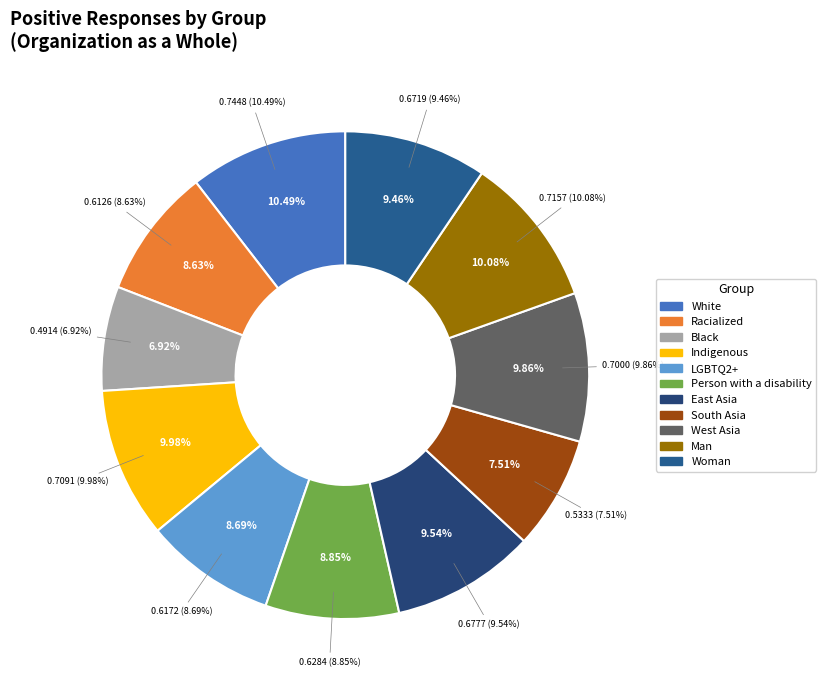

Is it true that West Asia is 10% of the pie?

True